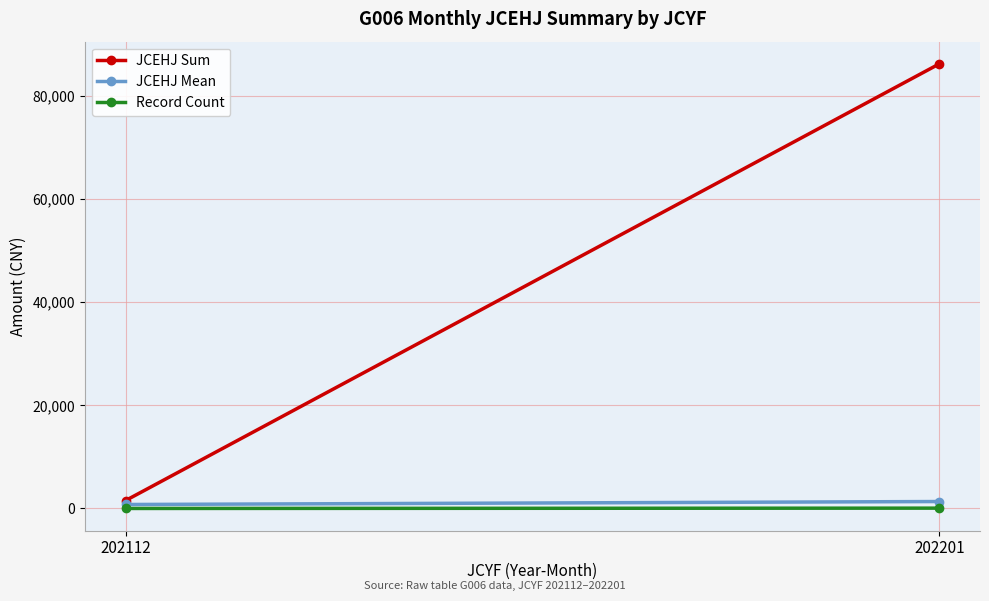

Is the value of JCEHJ Sum at 202112 greater than the value of Record Count at 202112?

Yes